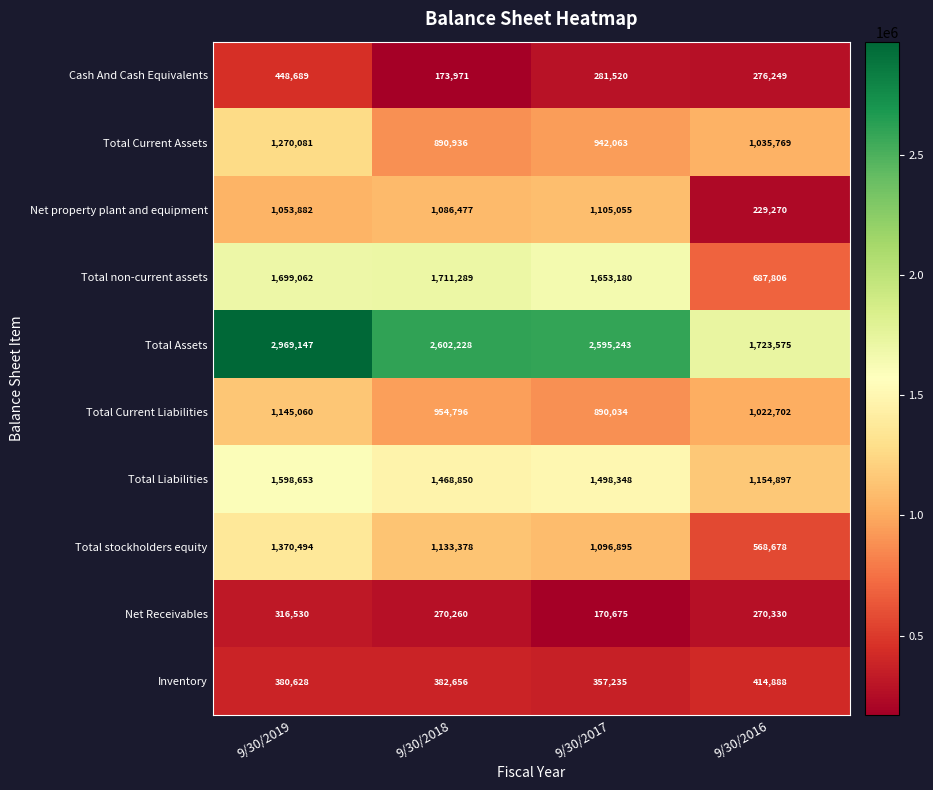

What is the difference between the Total Assets values at 9/30/2018 and 9/30/2016?

878653